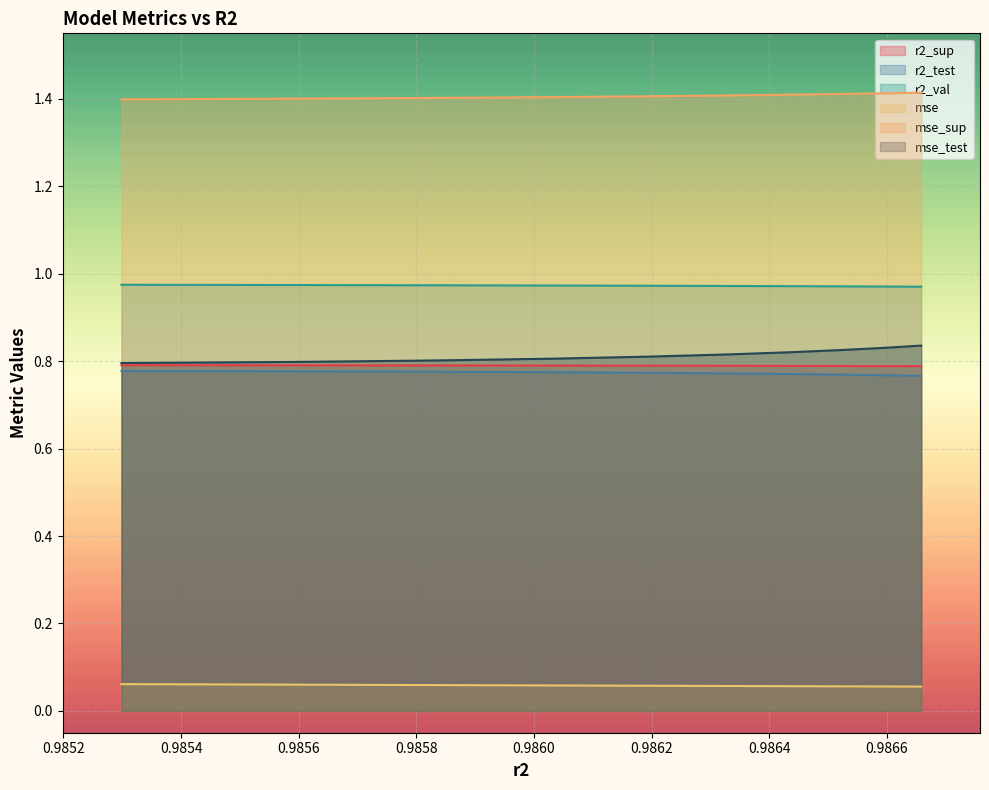

What position from the left is 0.9865217060615911?

8